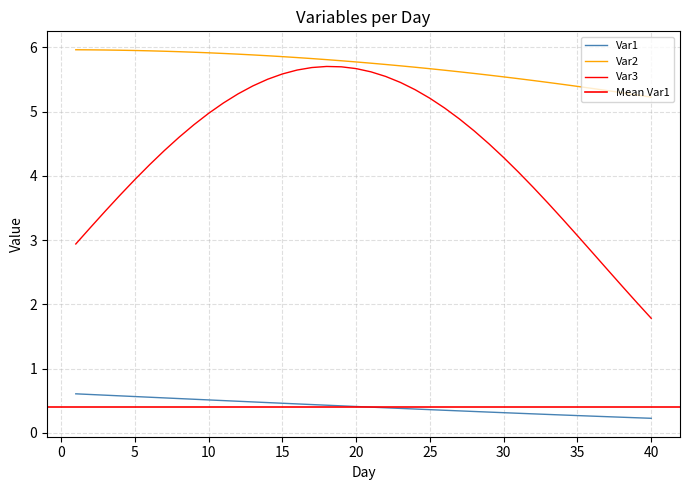

What is the smallest value displayed?

0.2